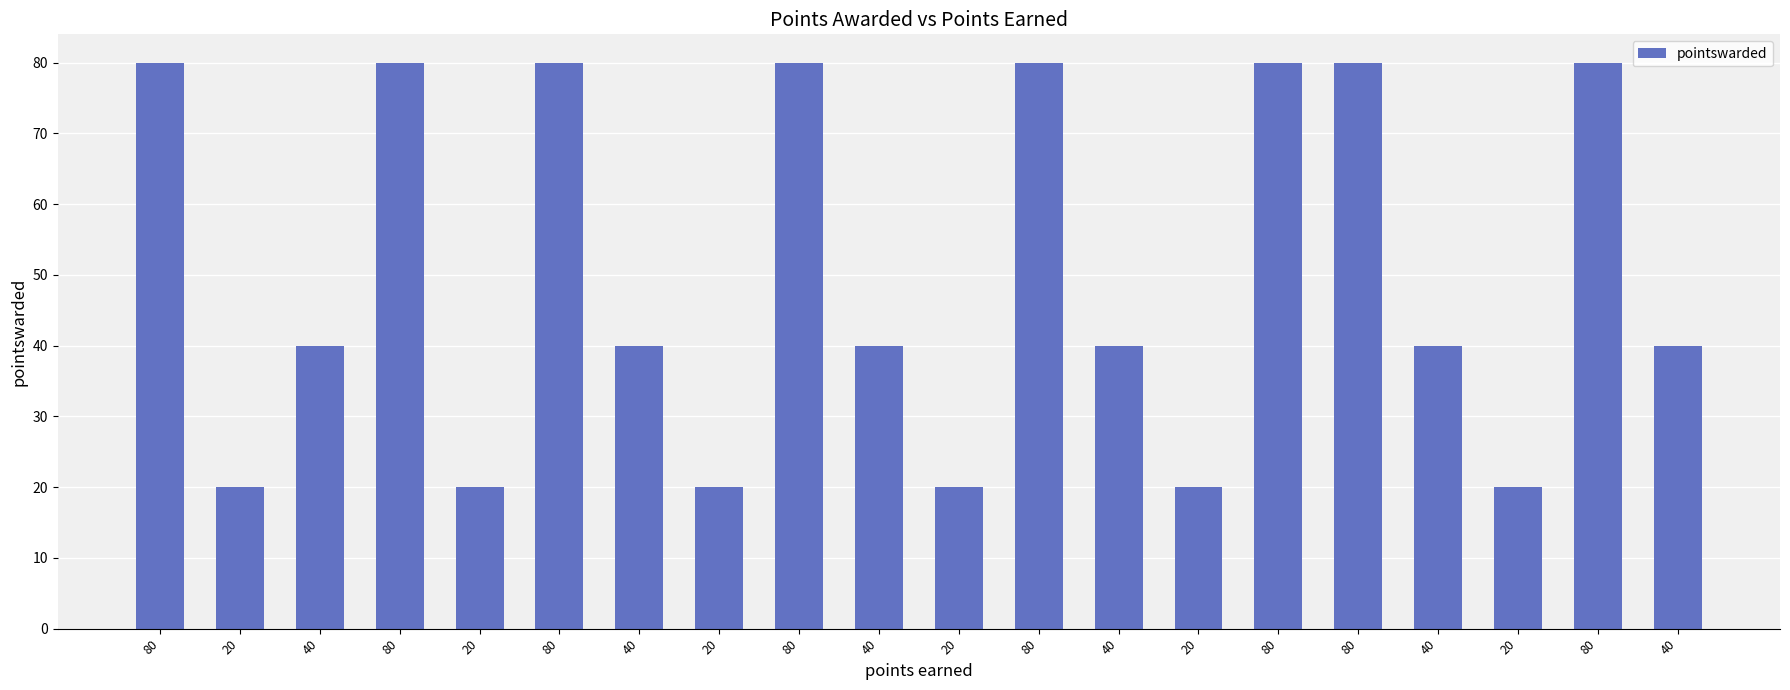

How many data points does each series have?

20